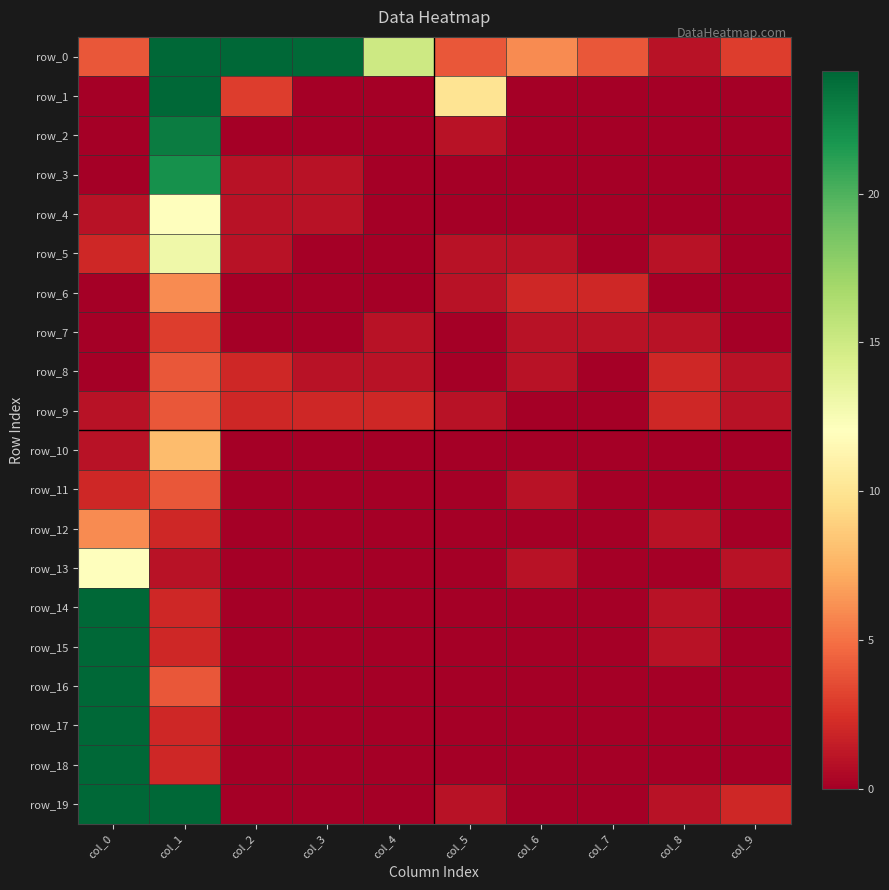

True or false: row_1 has a value of 0 at col_3.

True